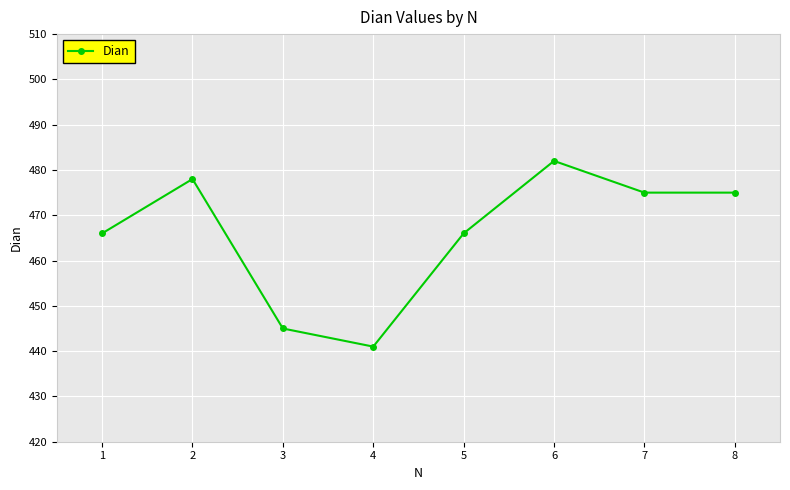

What is the average value?

466